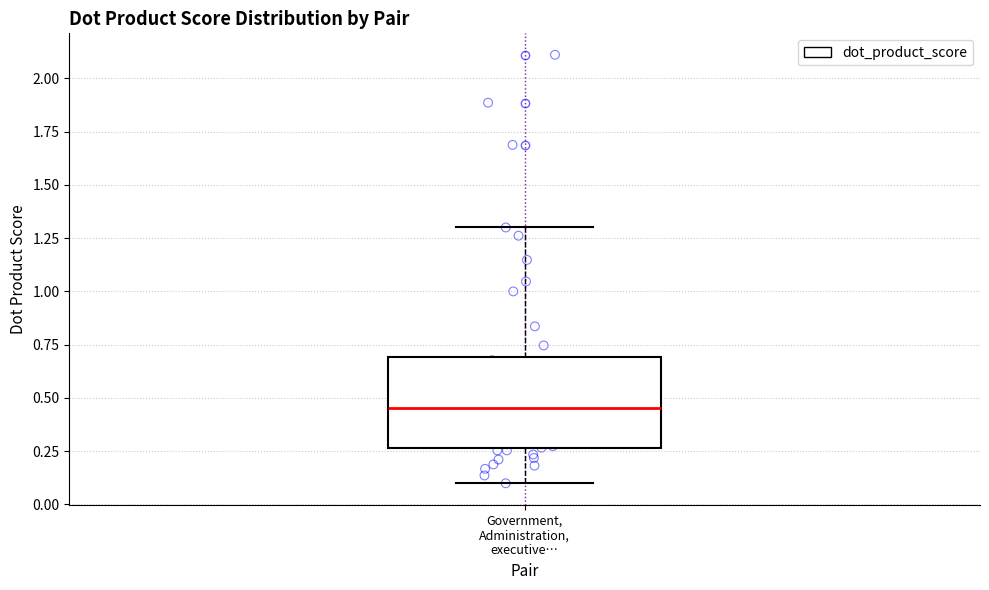

Transcribe this box plot: give where the median line is, the range the box spans, and where the two whiskers end, as read against the y-axis. The values are not printed on the chart, so give them approximately, as read against the axis.

median 0.45, box 0.25 to 0.70, whiskers 0.10 to 1.30